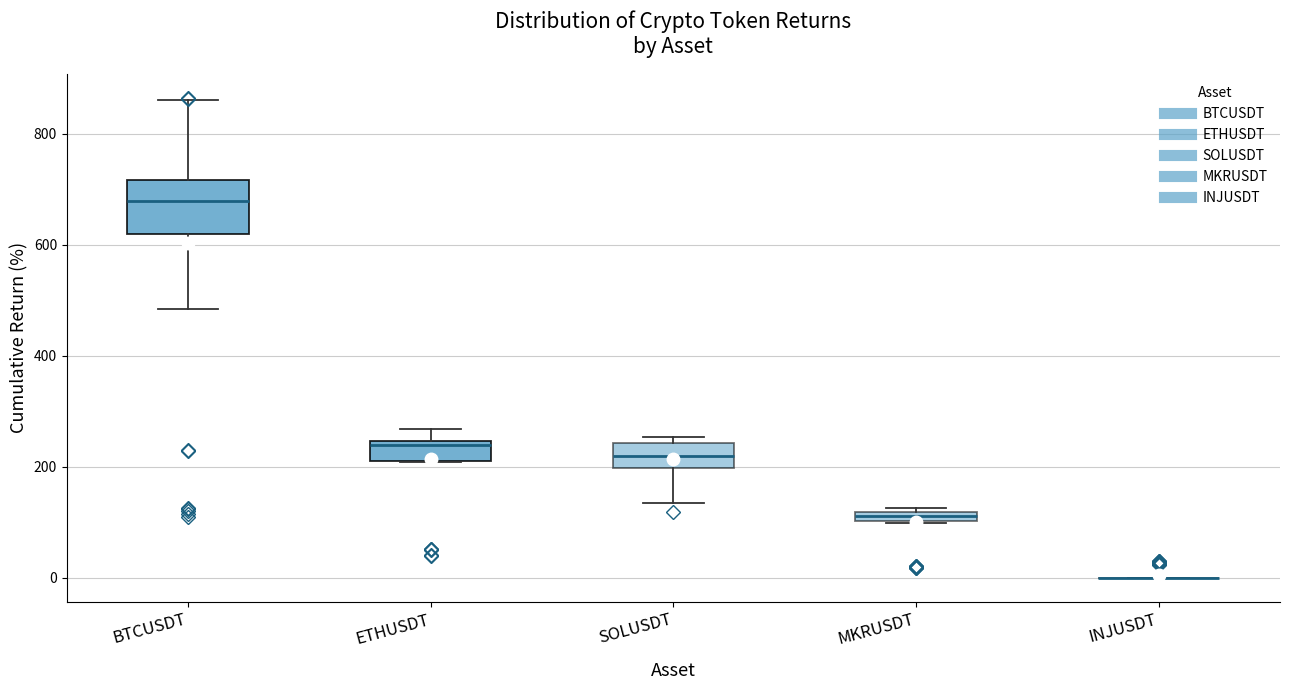

Which box is the tallest, from its lower edge to its upper edge?

BTCUSDT